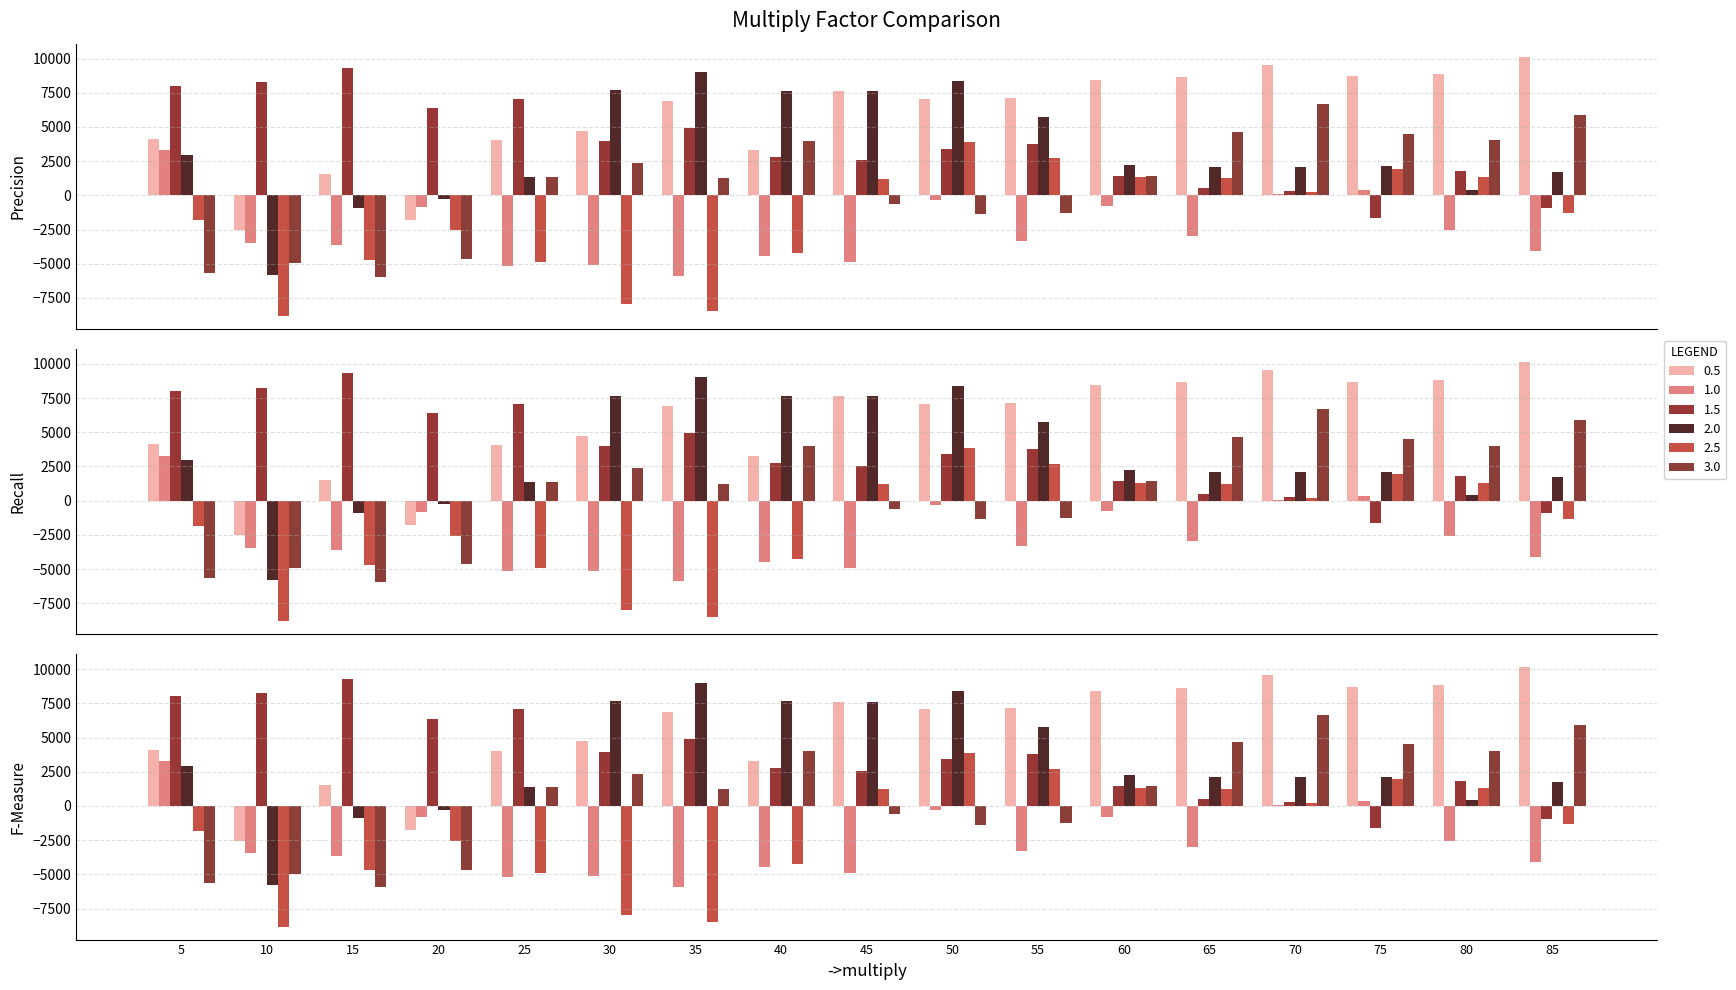

What are all the series names shown in the legend?

0.5, 1.0, 1.5, 2.0, 2.5, 3.0